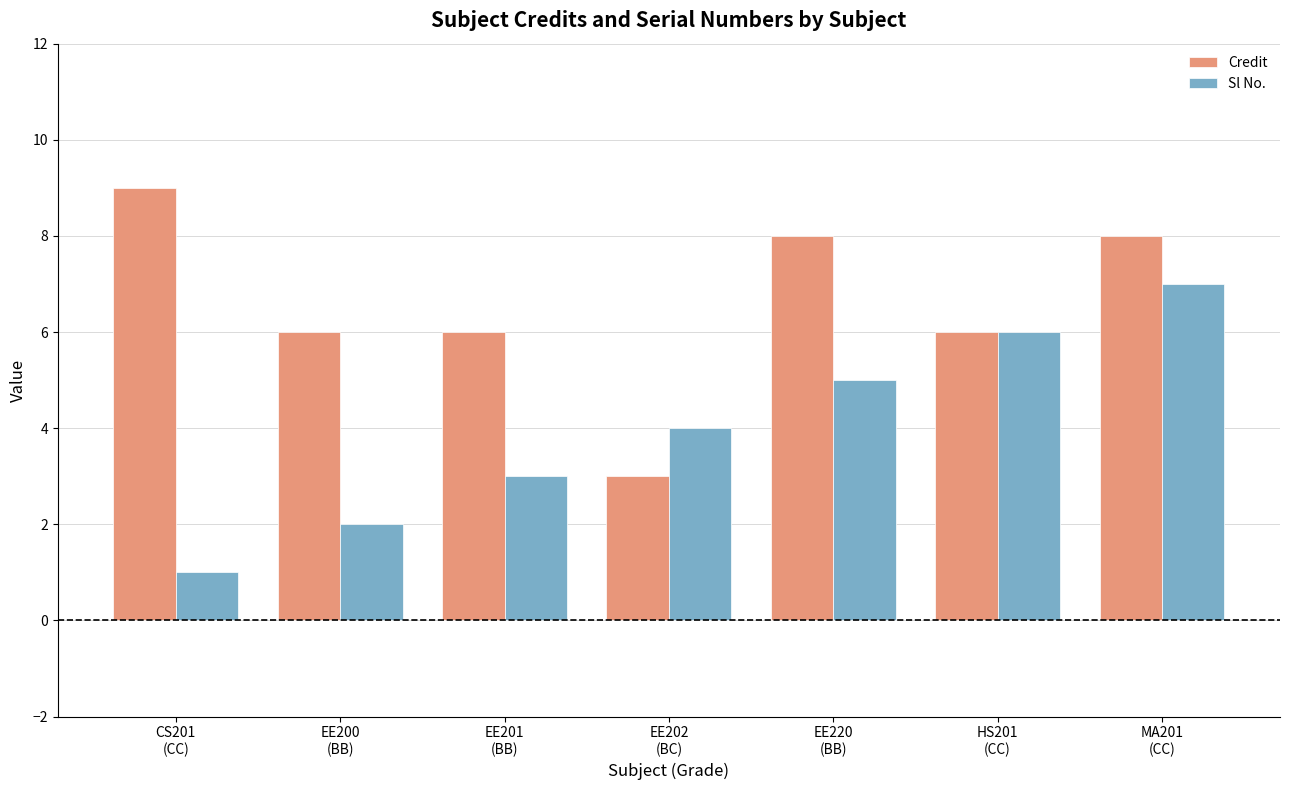

What is the label of the 7th bar from the right?

CS201
(CC)